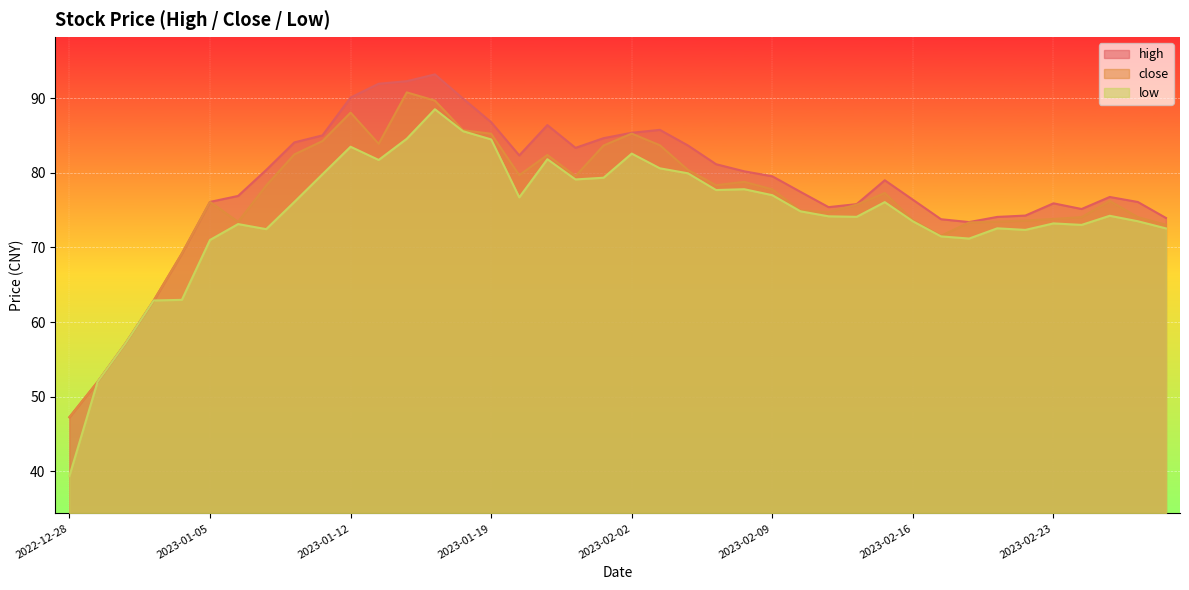

How many data points in high are above 79?

19